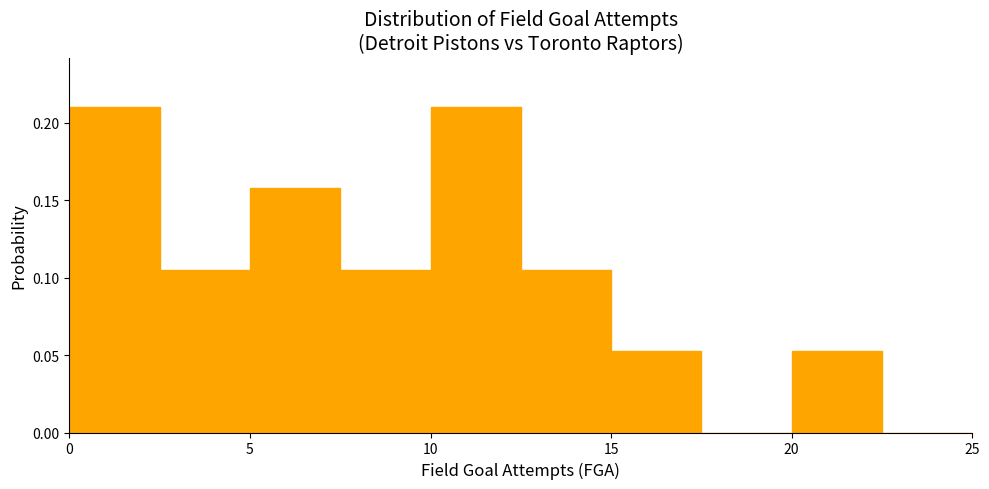

Reading left to right, transcribe this chart: for each bar, give the range it covers on the x-axis and its height. The values are not printed on the chart, so give them approximately, as read against the axis.

0.0 to 2.5: 0.210
2.5 to 5.0: 0.105
5.0 to 7.5: 0.160
7.5 to 10.0: 0.105
10.0 to 12.5: 0.210
12.5 to 15.0: 0.105
15.0 to 17.5: 0.055
17.5 to 20.0: 0
20.0 to 22.5: 0.055
22.5 to 25.0: 0